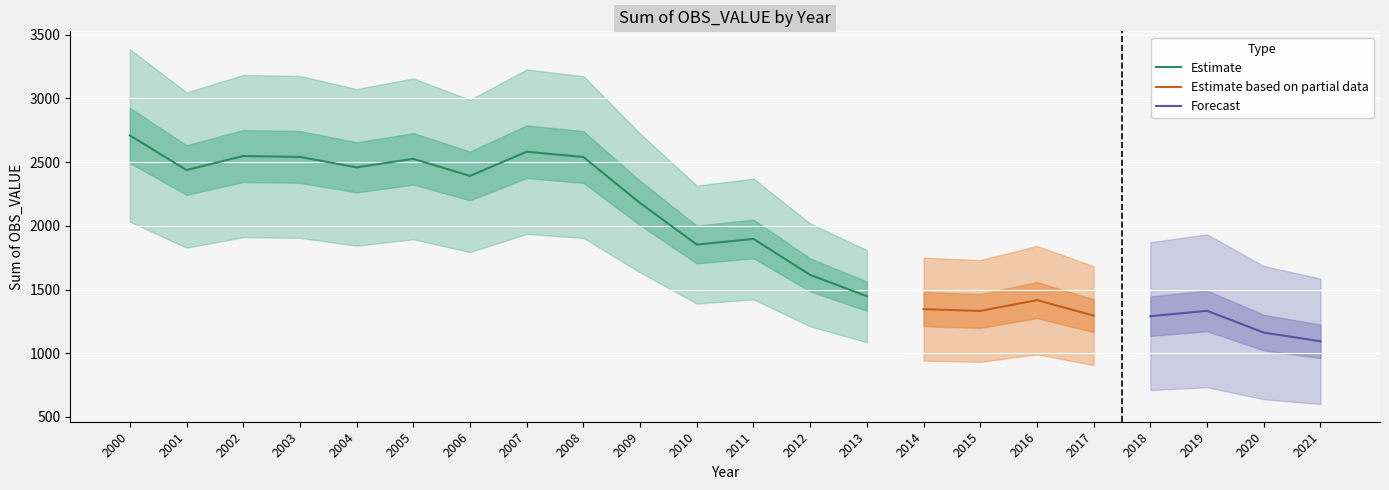

Where does the data first go above 1897?

2000